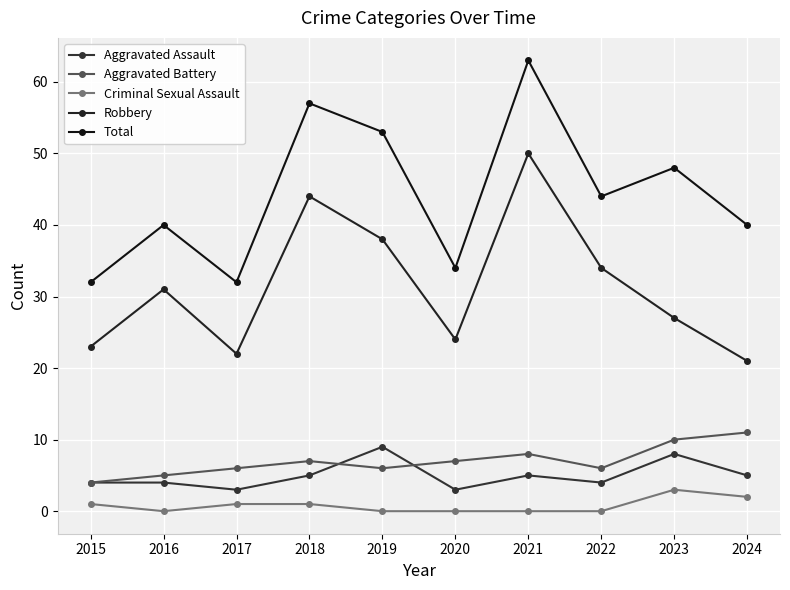

True or false: Aggravated Battery and Robbery cross at least once.

False